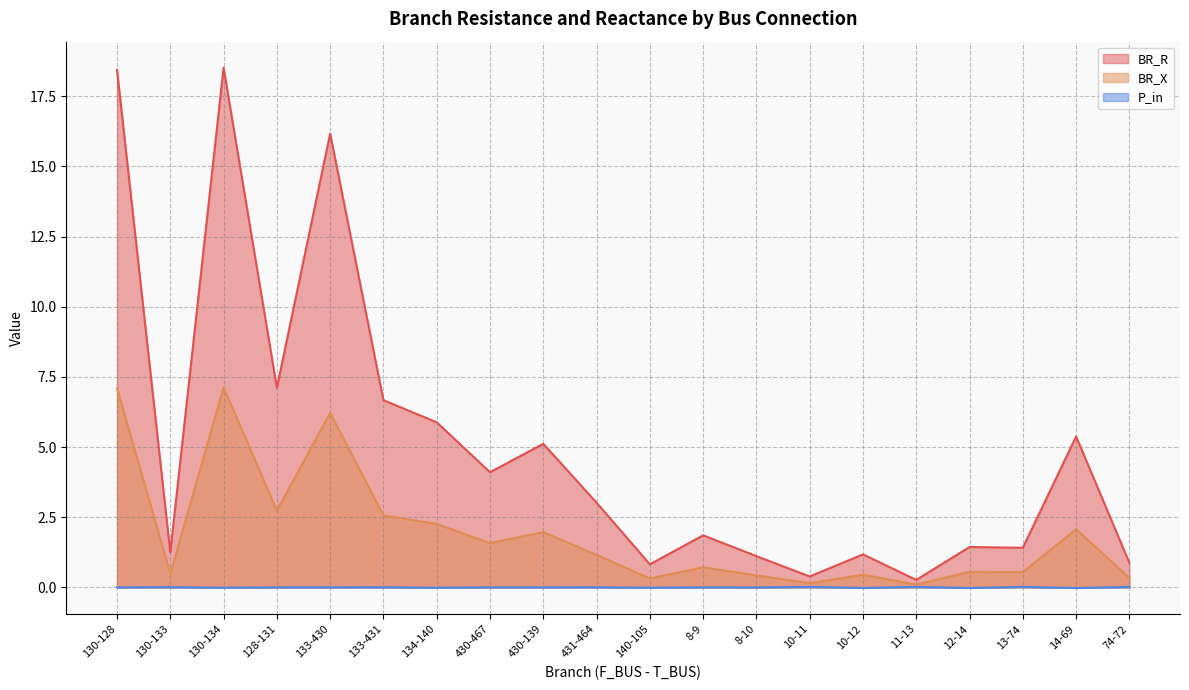

At which category is the sum across all series the highest?

130-134